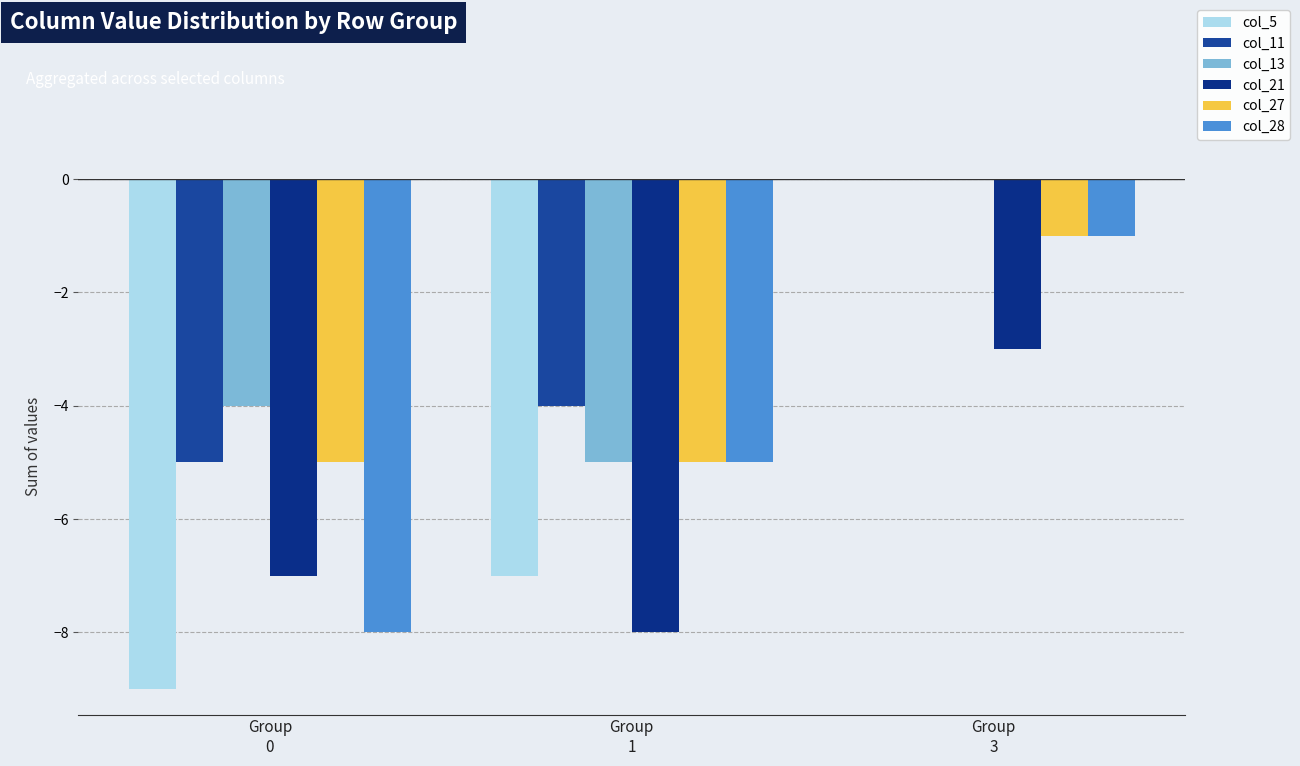

Is the value of col_5 at Group
3 greater than the value of col_28 at Group
3?

Yes